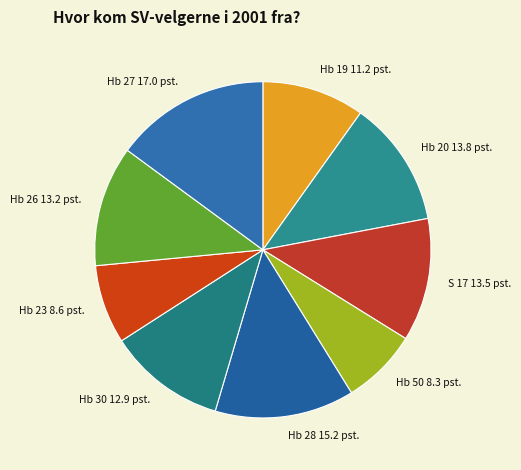

What is the ratio of the value at Hb 23 to the value at Hb 19?

0.8